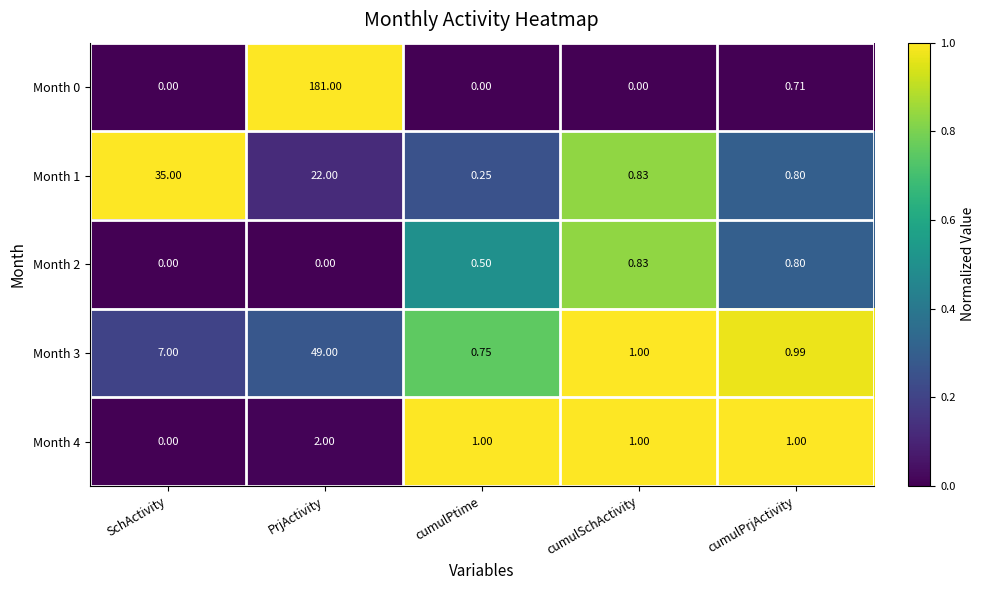

Count the number of data series in this chart.

5